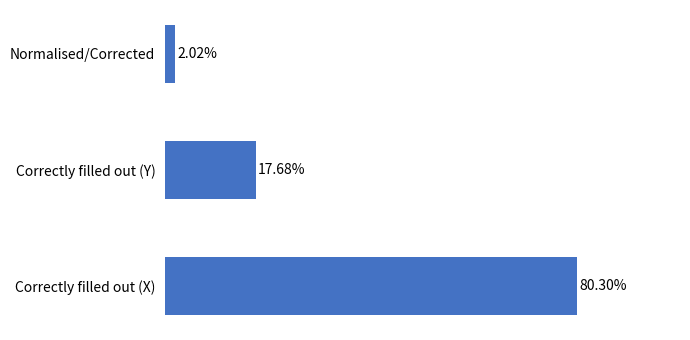

Which label corresponds to the smallest value in the chart?

Normalised/Corrected